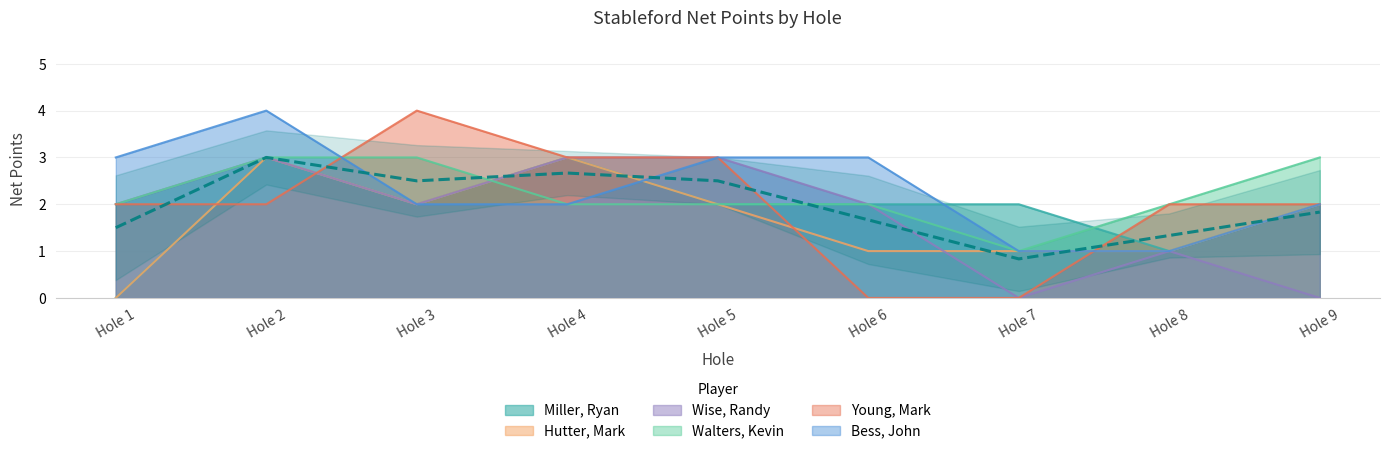

How many positive values does the Hutter, Mark series have?

8